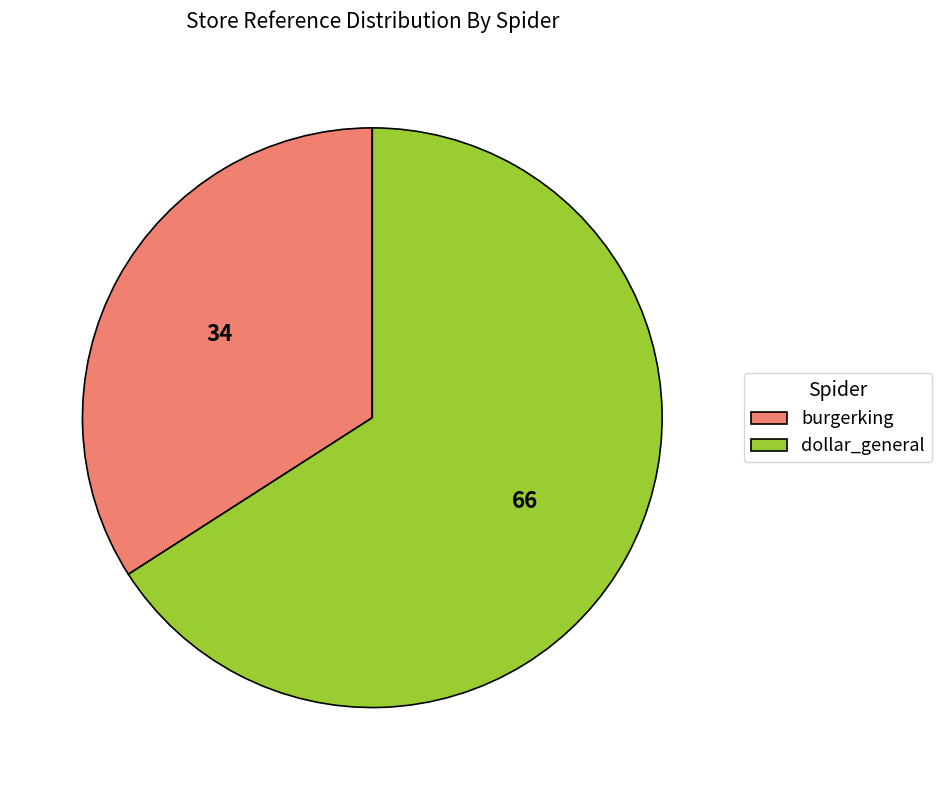

What is the smallest slice in the pie chart?

burgerking